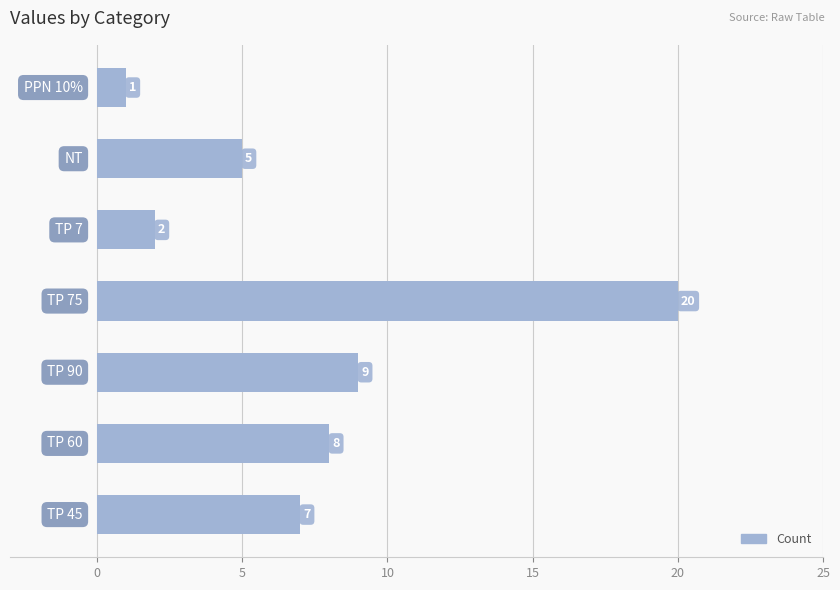

What is the greatest value displayed?

20